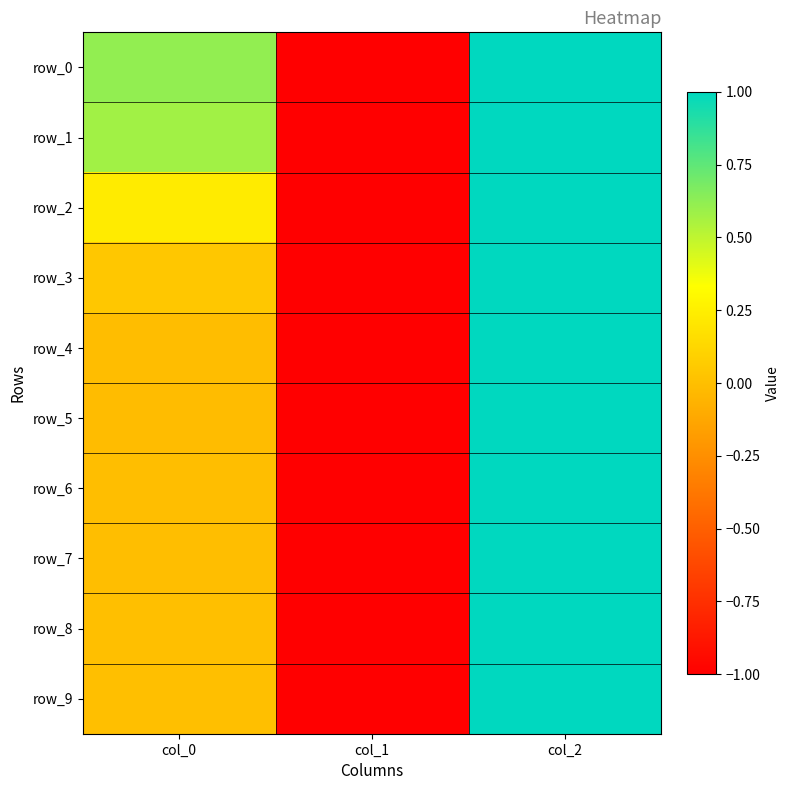

What is the maximum value shown in the chart?

1.0